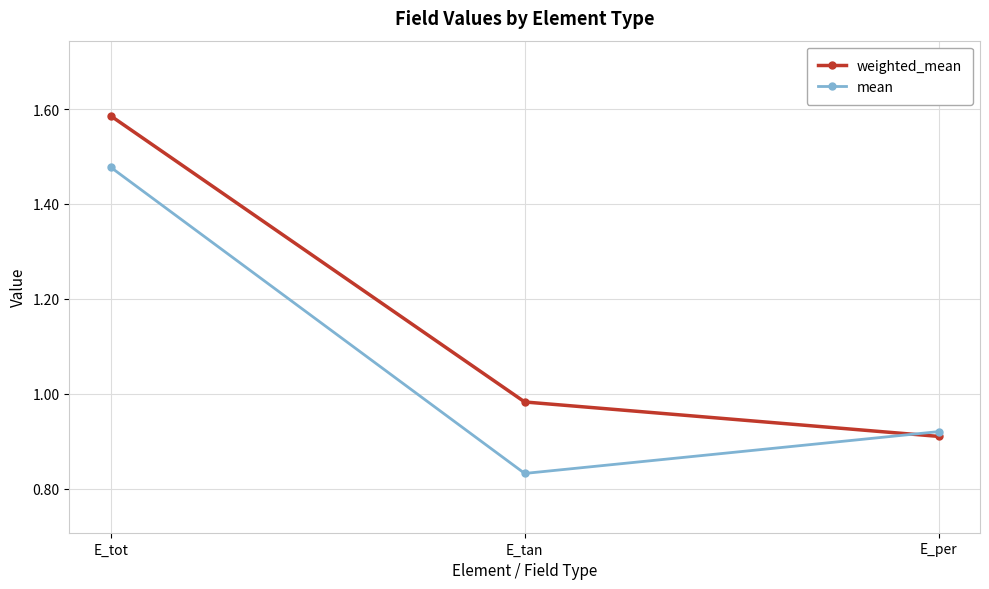

Which label corresponds to the largest value in the chart?

E_tot